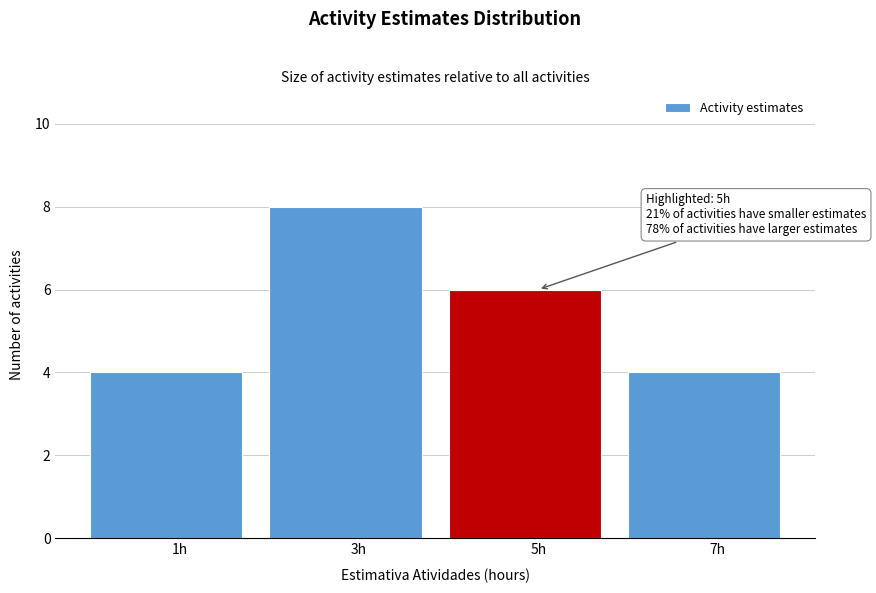

Reading left to right, extract all data points from this chart.

1h=4	3h=8	5h=6	7h=4